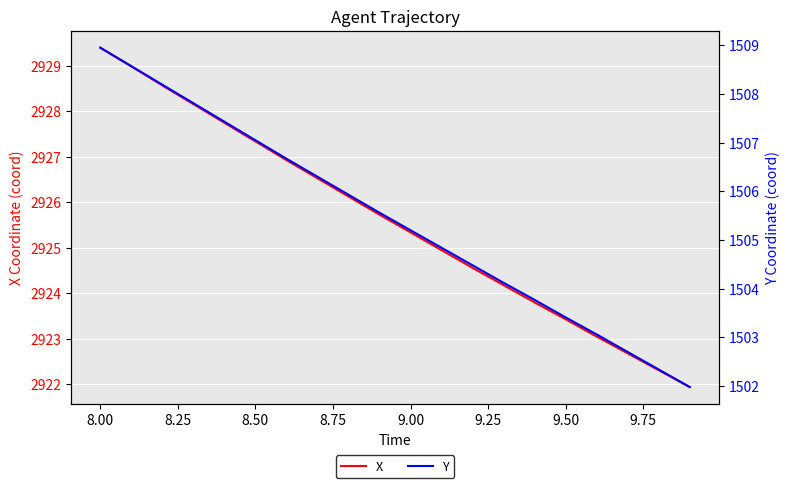

How many lines are shown in the chart?

2